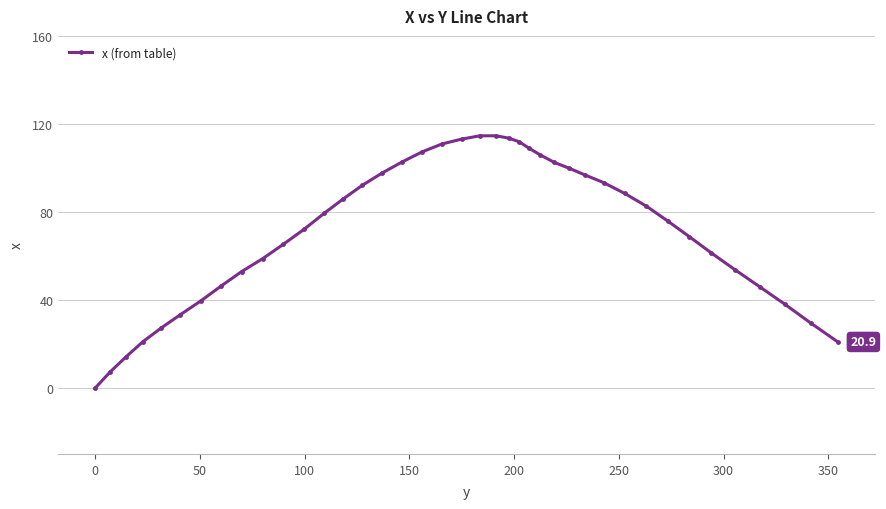

What is the average value?

71.3